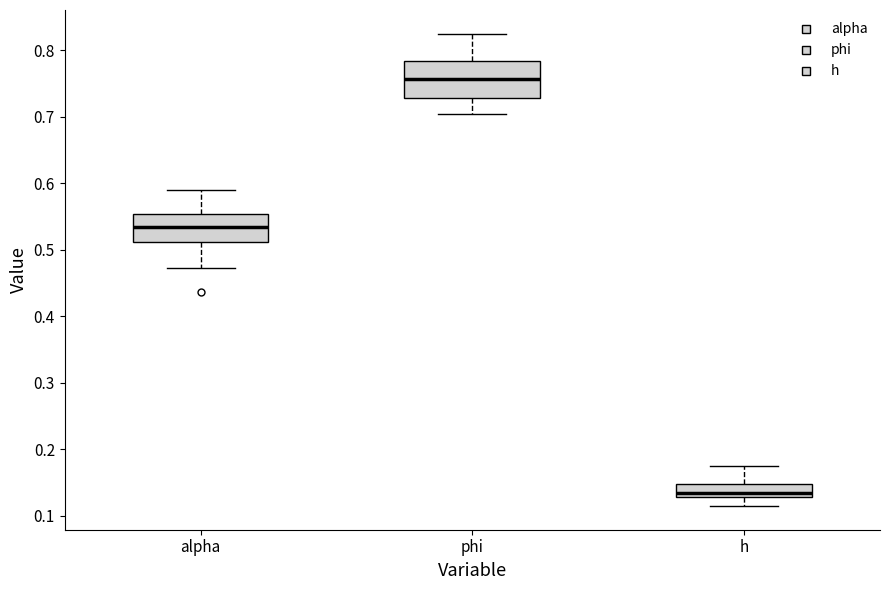

Reading left to right, read every box against the y-axis: the position of its median line, the range the box covers, and the ends of its whiskers. The values are not printed on the chart, so give them approximately, as read against the axis.

alpha: median 0.53, box 0.51 to 0.55, whiskers 0.47 to 0.59
phi: median 0.76, box 0.73 to 0.78, whiskers 0.70 to 0.83
h: median 0.13 (just above the box's lower edge), box 0.13 to 0.15, whiskers 0.11 to 0.18